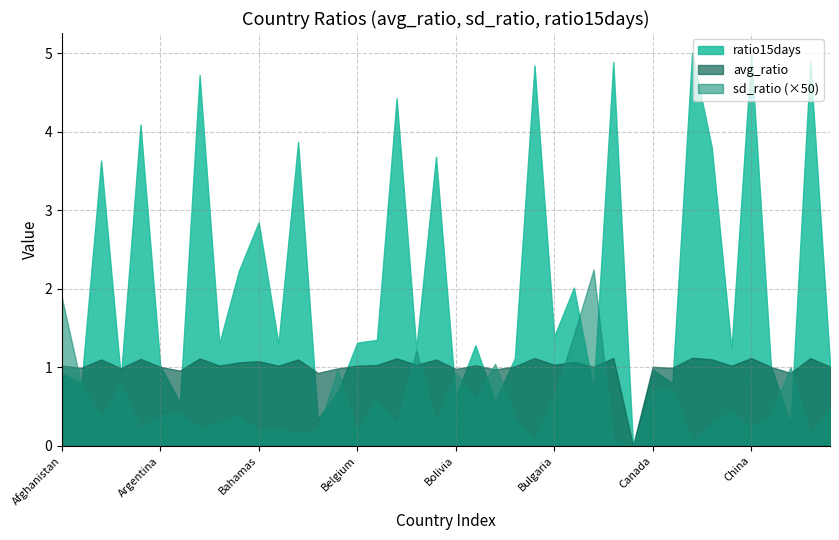

What is the sum of all avg_ratio values?

40.6